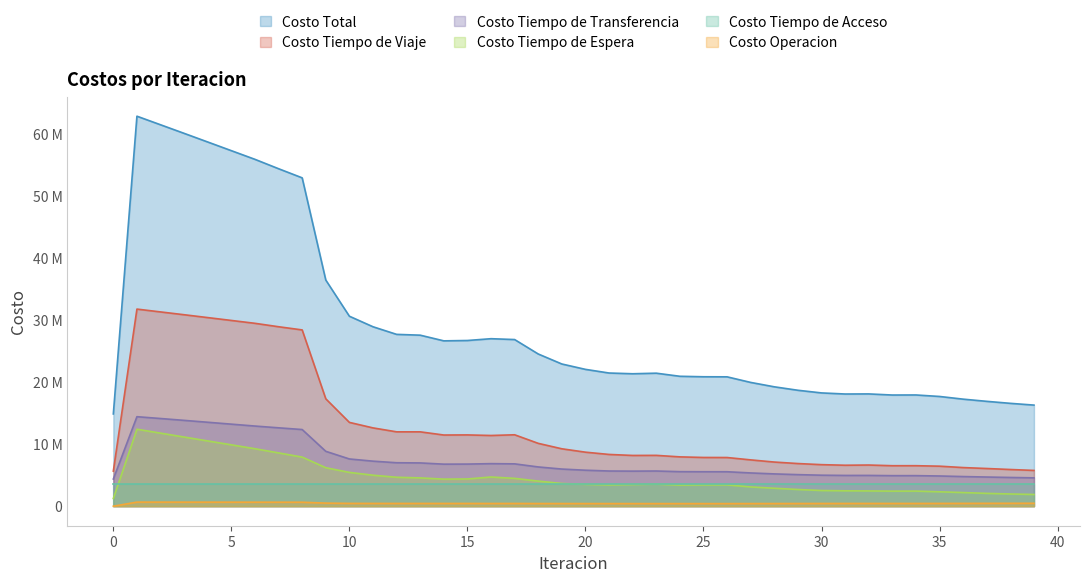

Does the chart display data point markers on the line(s)?

No